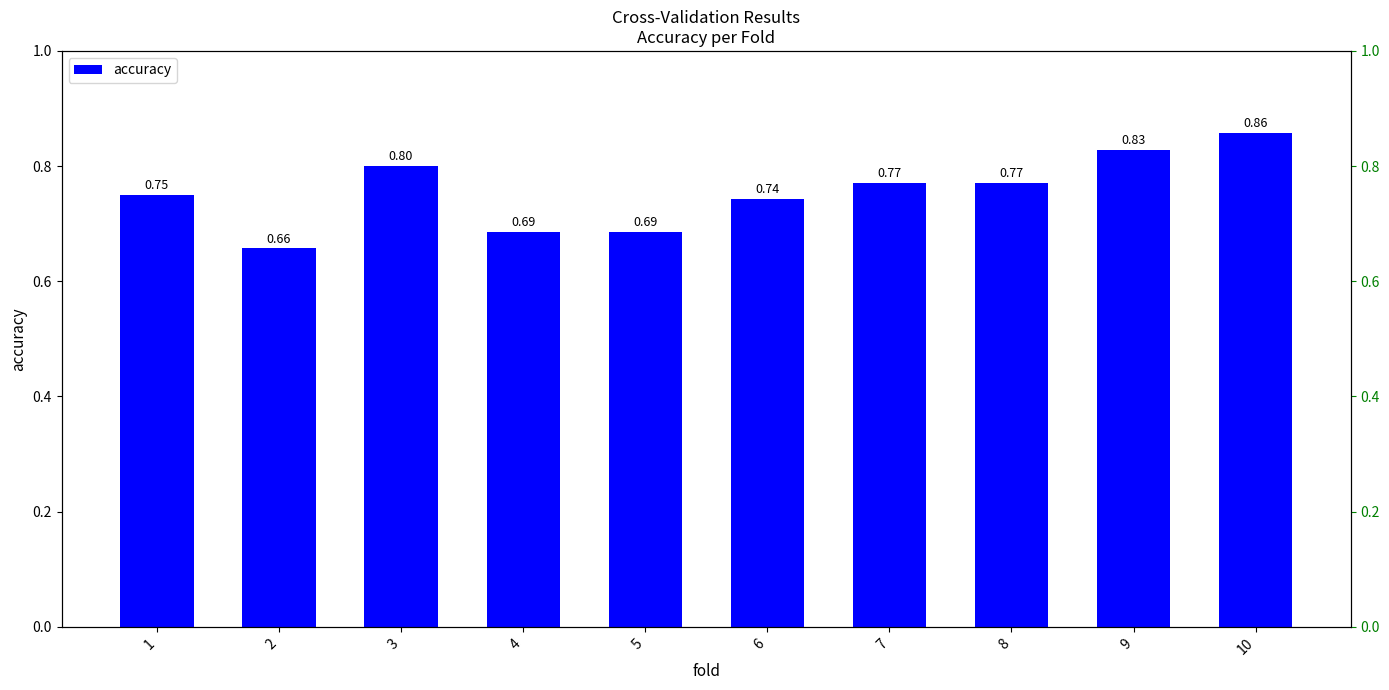

What is the minimum value shown in the chart?

0.7